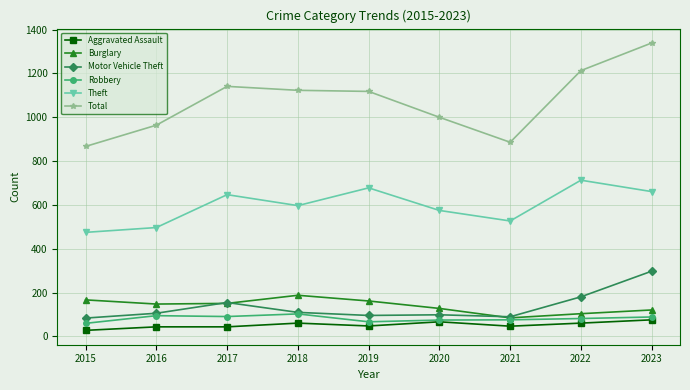

True or false: Burglary and Total intersect in this chart.

False